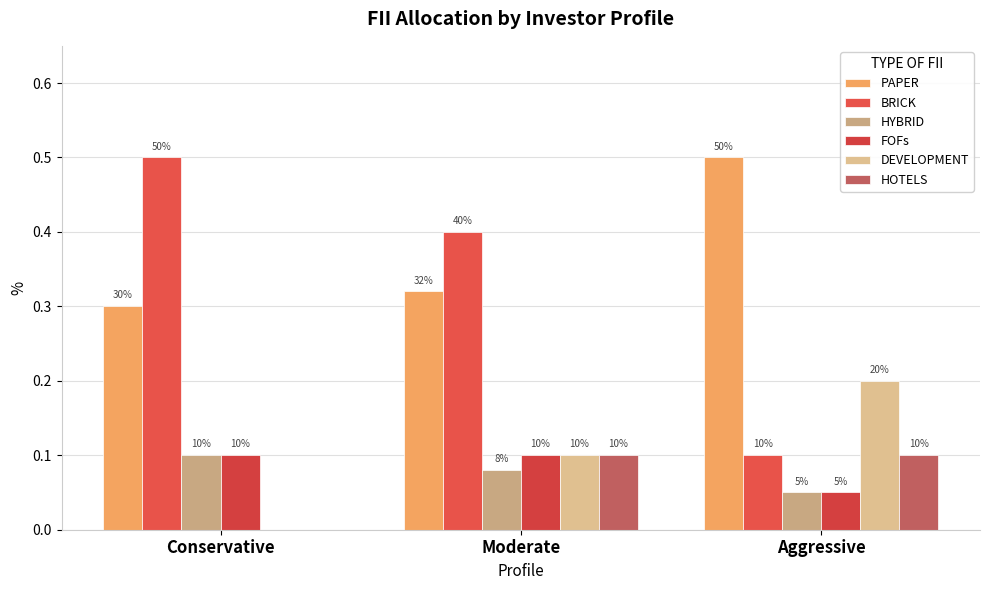

List the series in order of their peak value, highest first.

PAPER, BRICK, DEVELOPMENT, HYBRID, FOFs, HOTELS